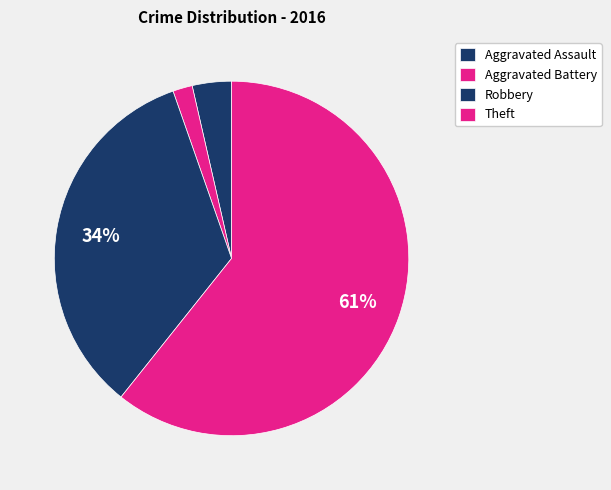

To the nearest percent, what percentage of the pie is Aggravated Battery?

2%